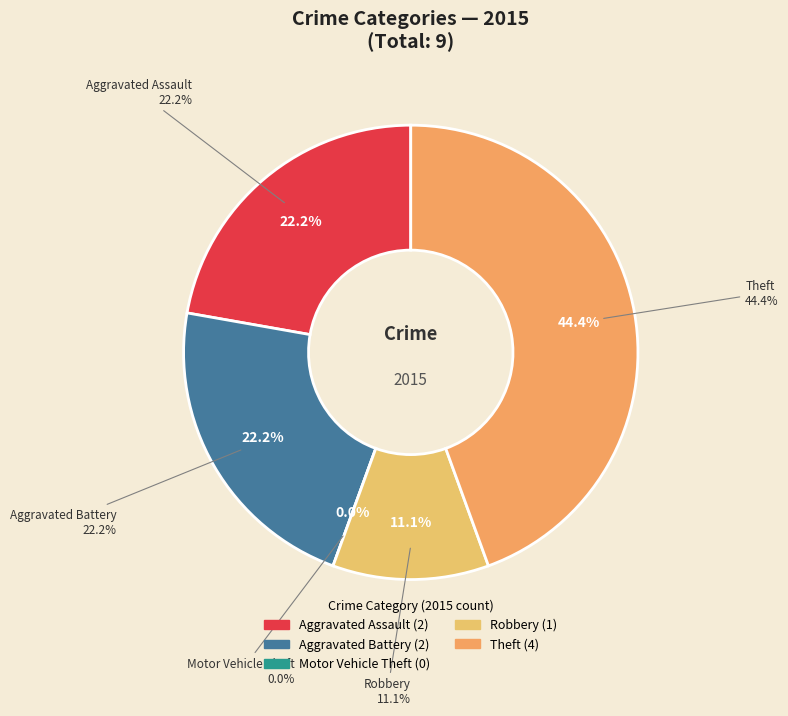

True or false: Robbery accounts for 1% of the total.

False